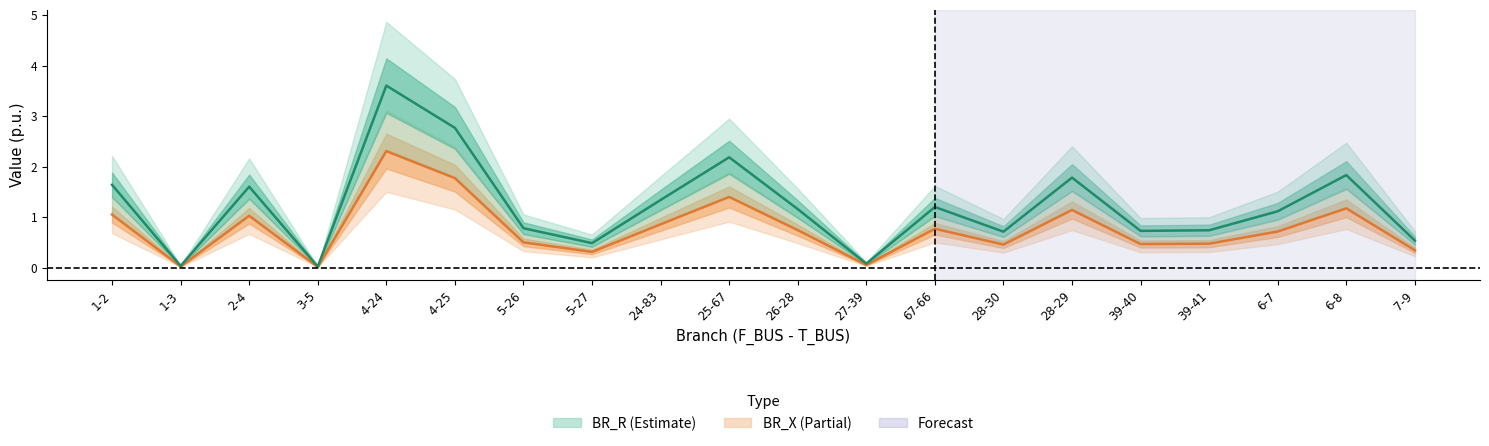

True or false: BR_X and BR_R cross at least once.

False